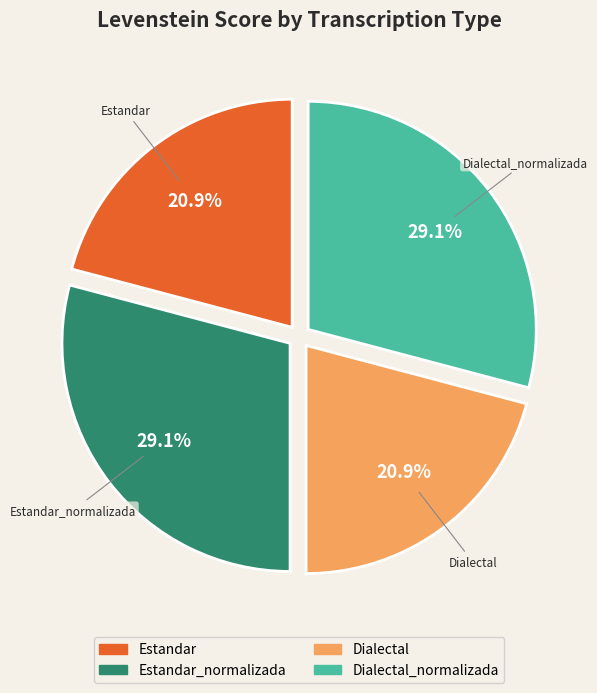

Does any single category account for the majority?

No